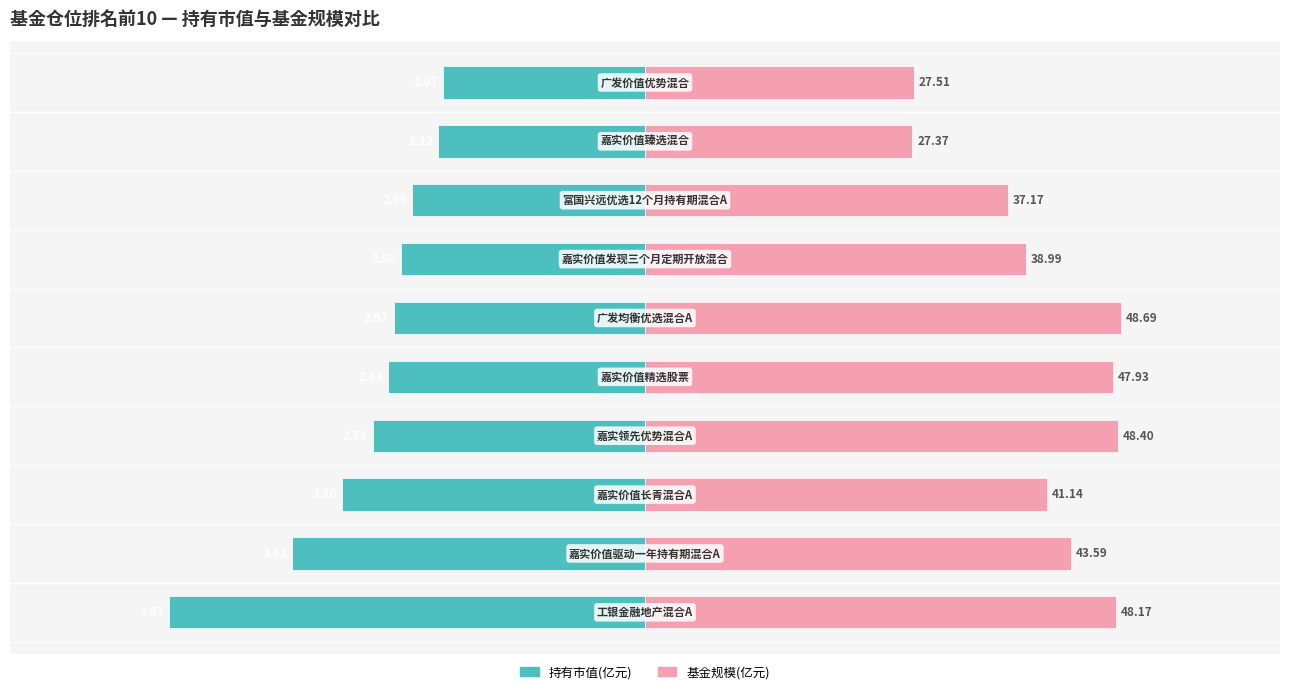

What is the difference between the maximum and minimum values in the 持有市值(亿元) series?

2.8